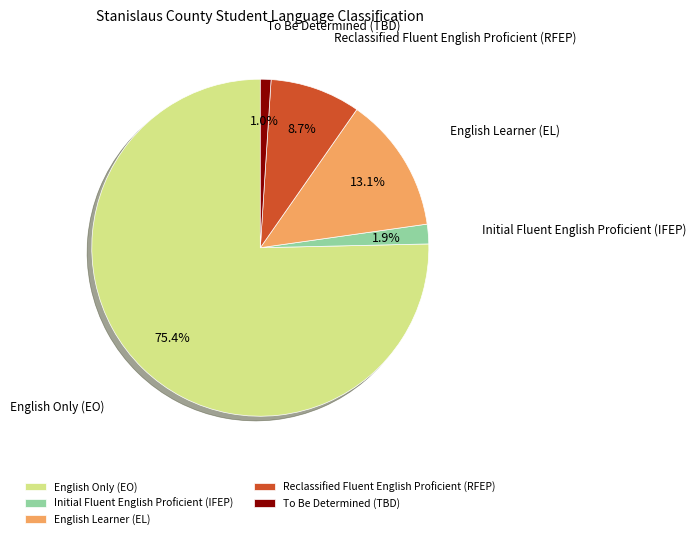

Does English Only (EO) represent more than half of the total?

Yes